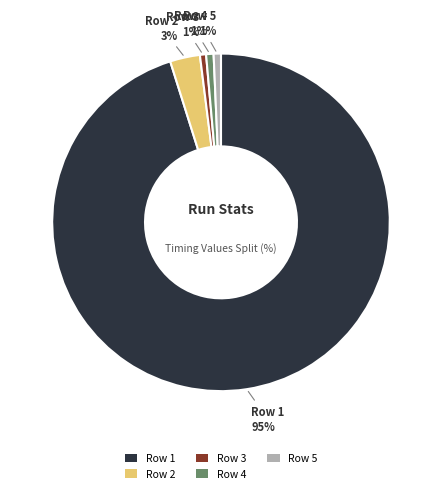

To the nearest percent, what percentage of the pie is Row 3?

1%